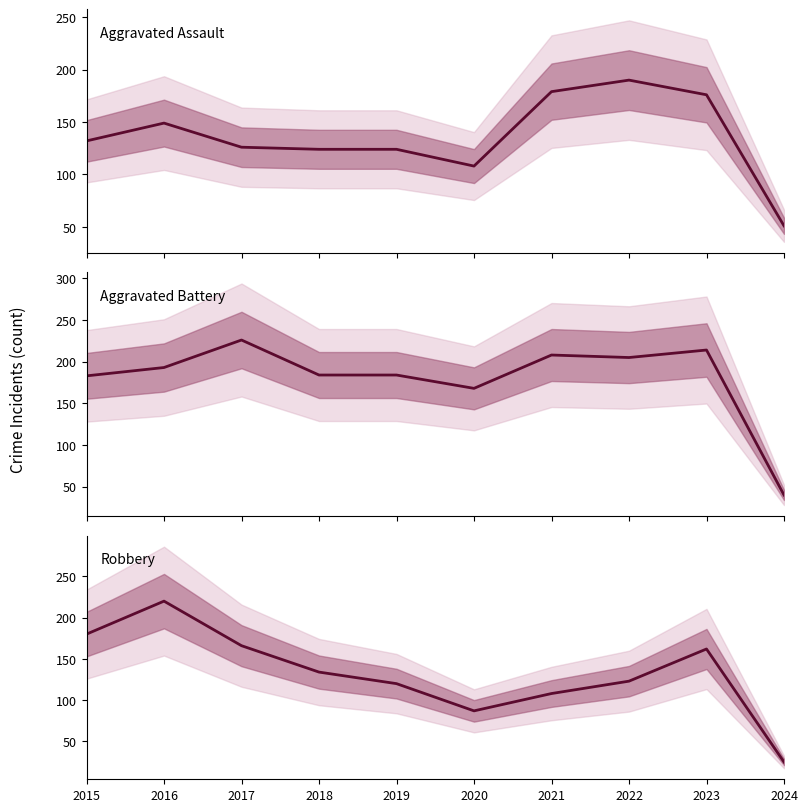

True or false: Robbery has more than 2 points higher than both neighbors.

False